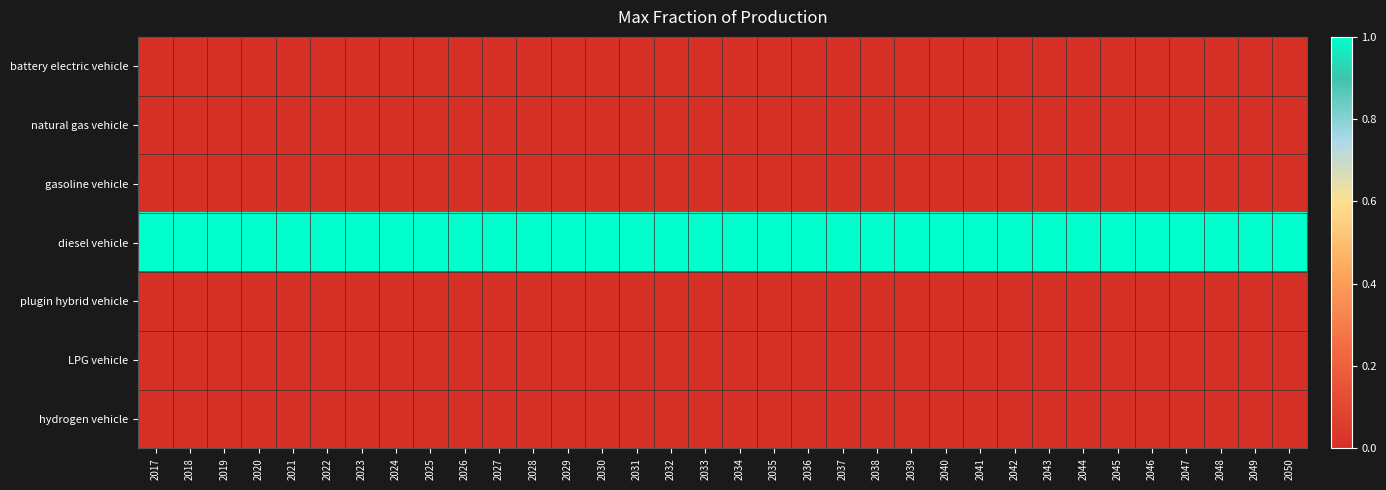

Between 2045 and 2017, which is larger?

2045